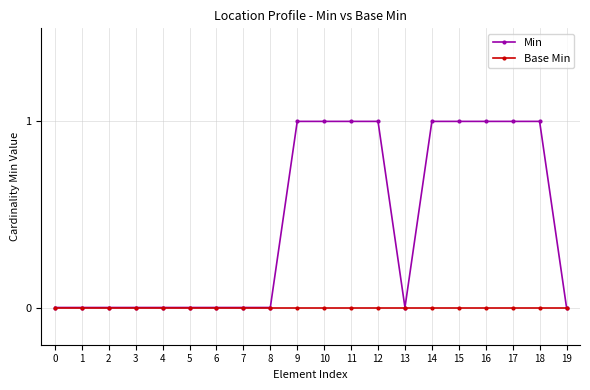

Reading left to right, list all the values displayed in this chart.

Min: 0	0	0	0	0	0	0	0	0	1	1	1	1	0	1	1	1	1	1	0
Base Min: 0	0	0	0	0	0	0	0	0	0	0	0	0	0	0	0	0	0	0	0